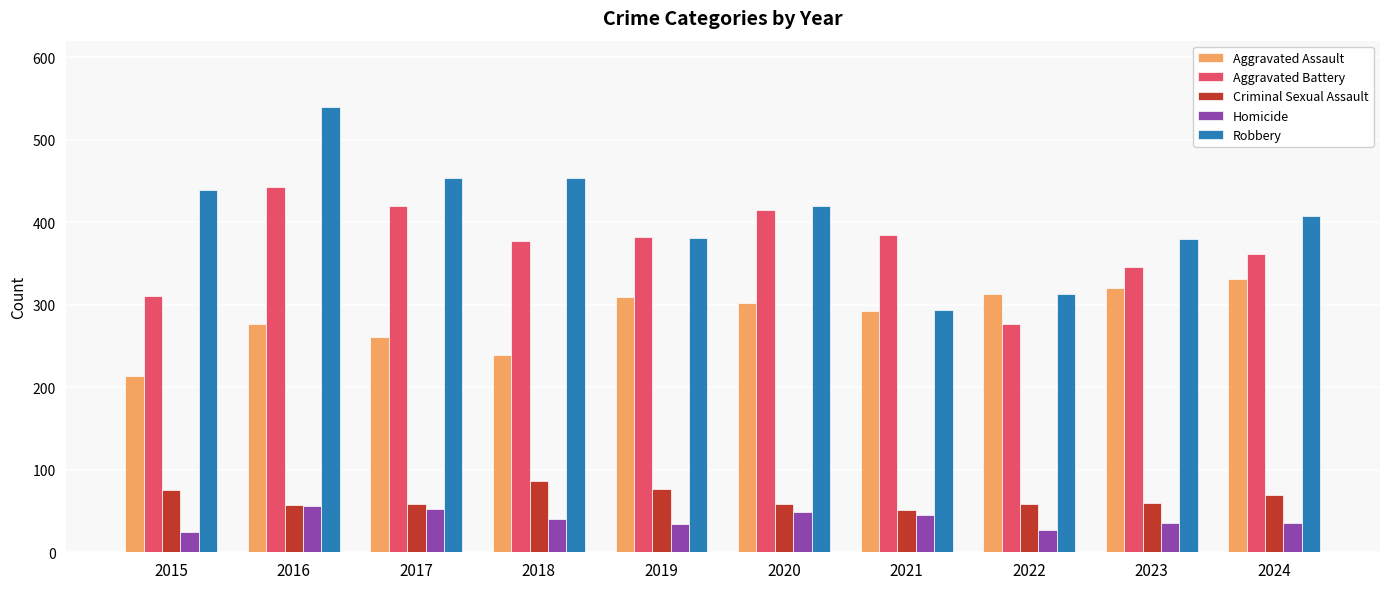

The value of Homicide at 2021 is 45. True or false?

True